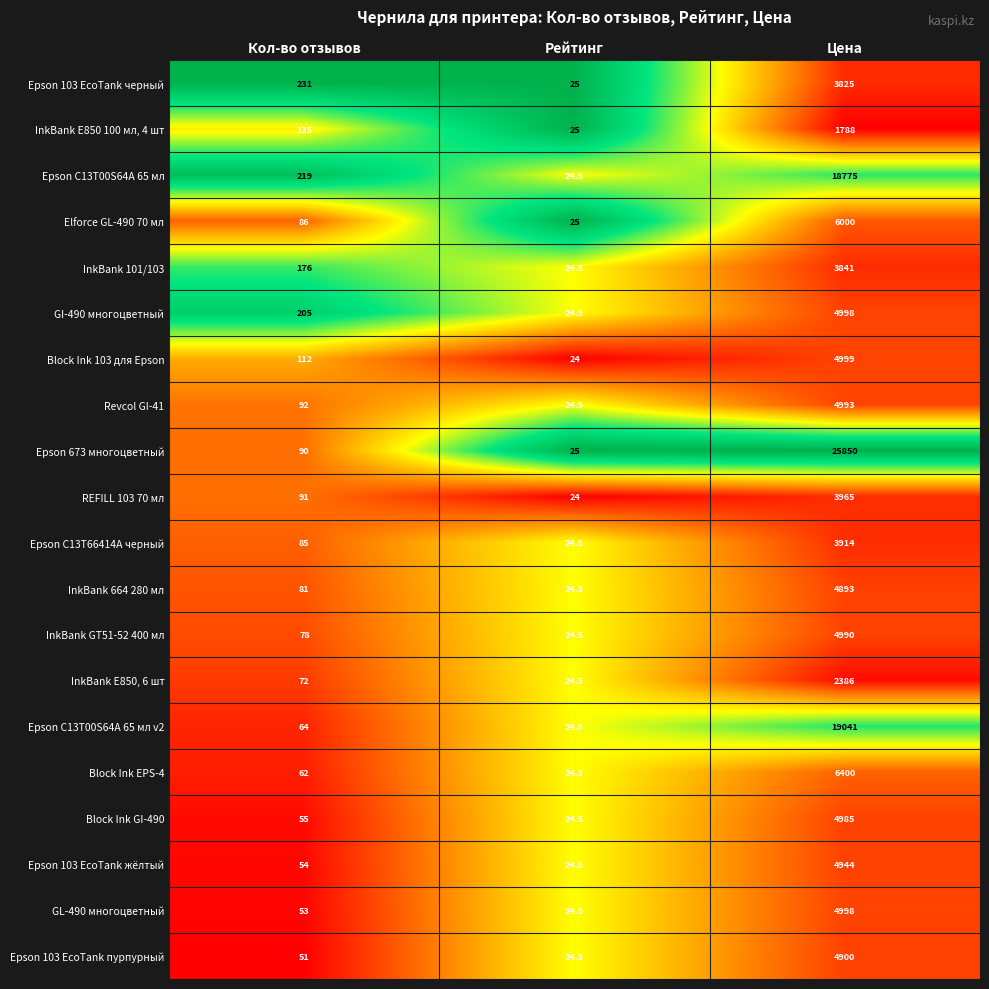

What is the difference between the Epson C13T00S64A 65 мл v2 values at Кол-во отзывов and Рейтинг?

39.5